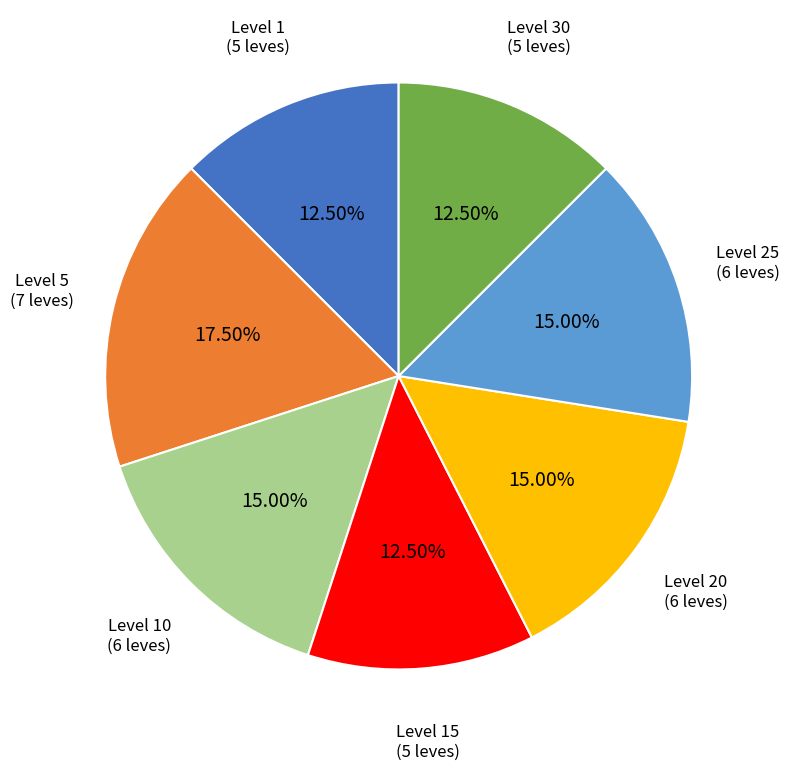

Is there a majority slice in this chart?

No